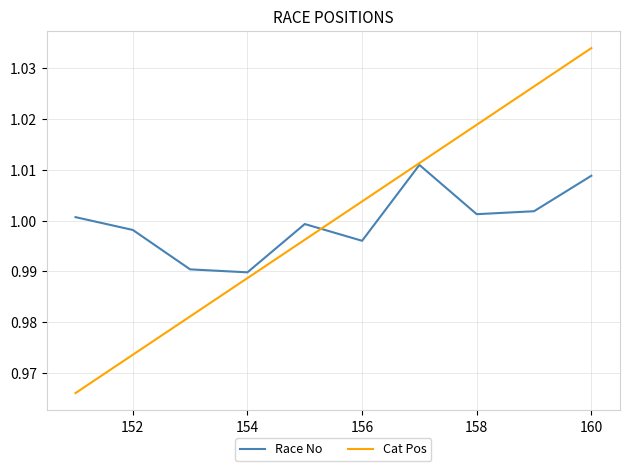

Which series has the widest spread of values?

Cat Pos